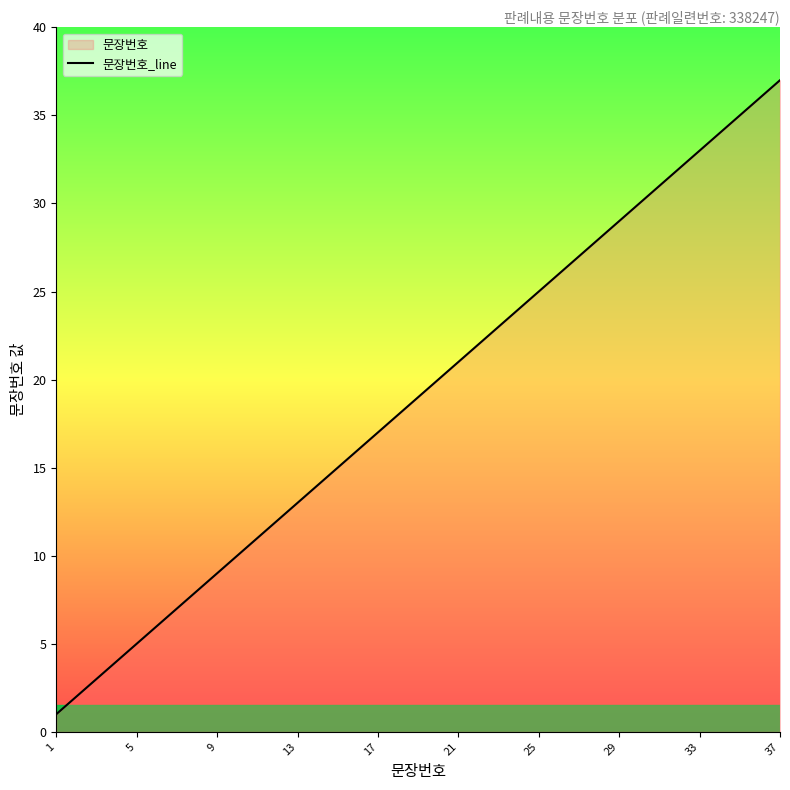

What is the label of the 37th point from the right?

1